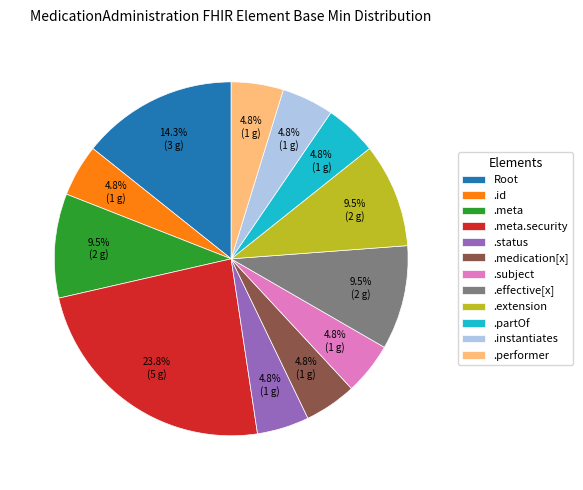

Which slice is the largest?

.meta.security